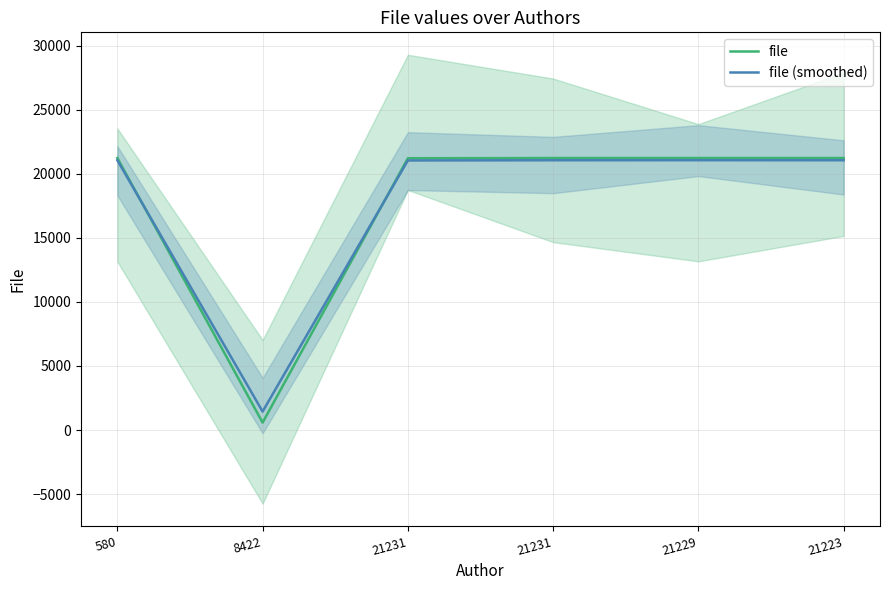

Is it true that file (smoothed) equals 14579.4 at 21231?

False